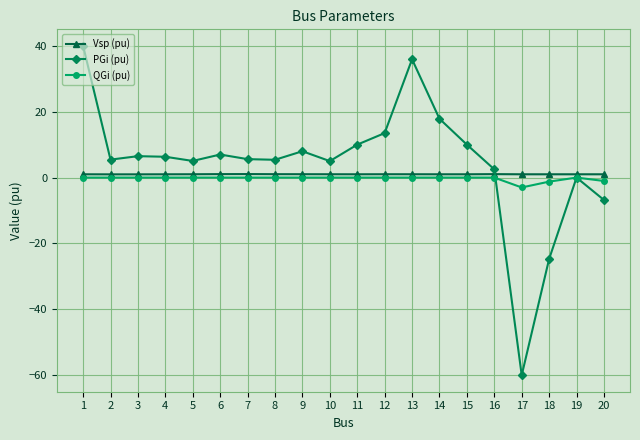

At which category is the sum across all series the highest?

1